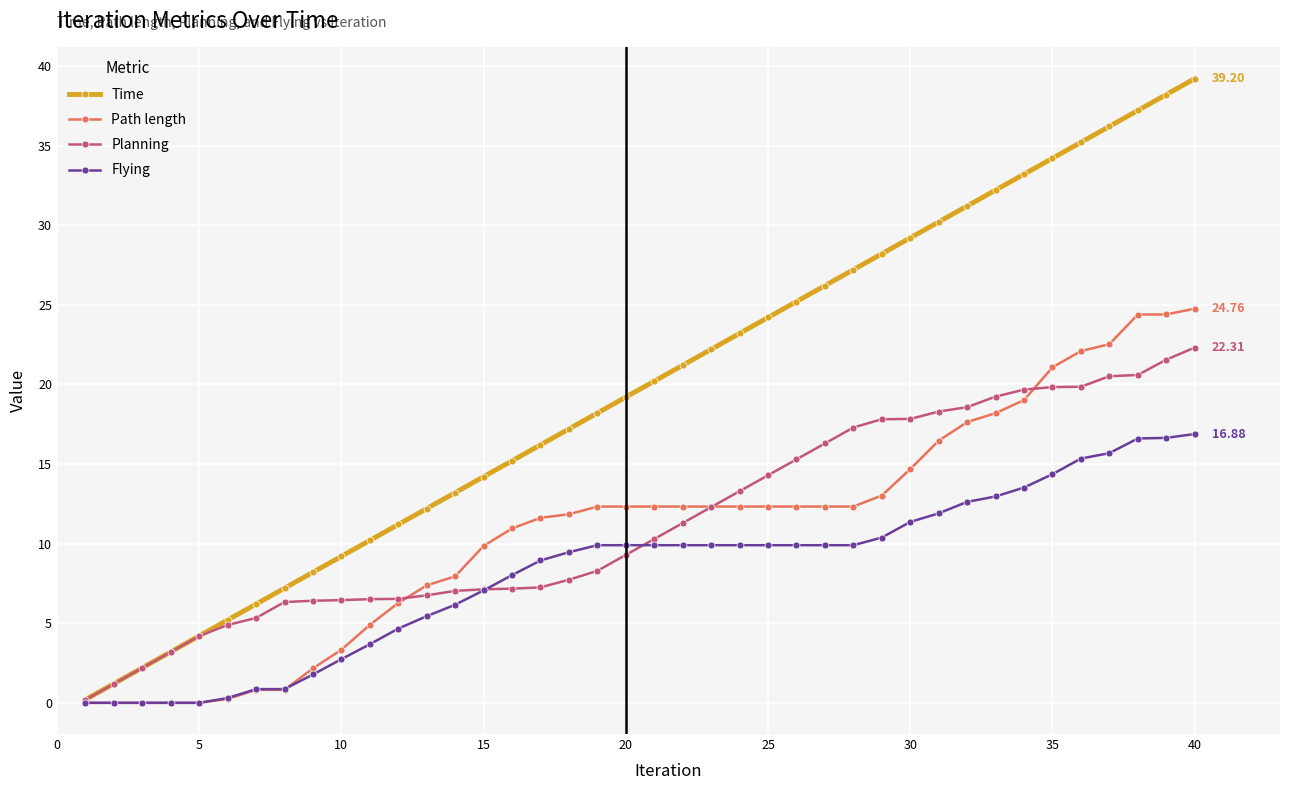

Which series has the widest spread of values?

Time